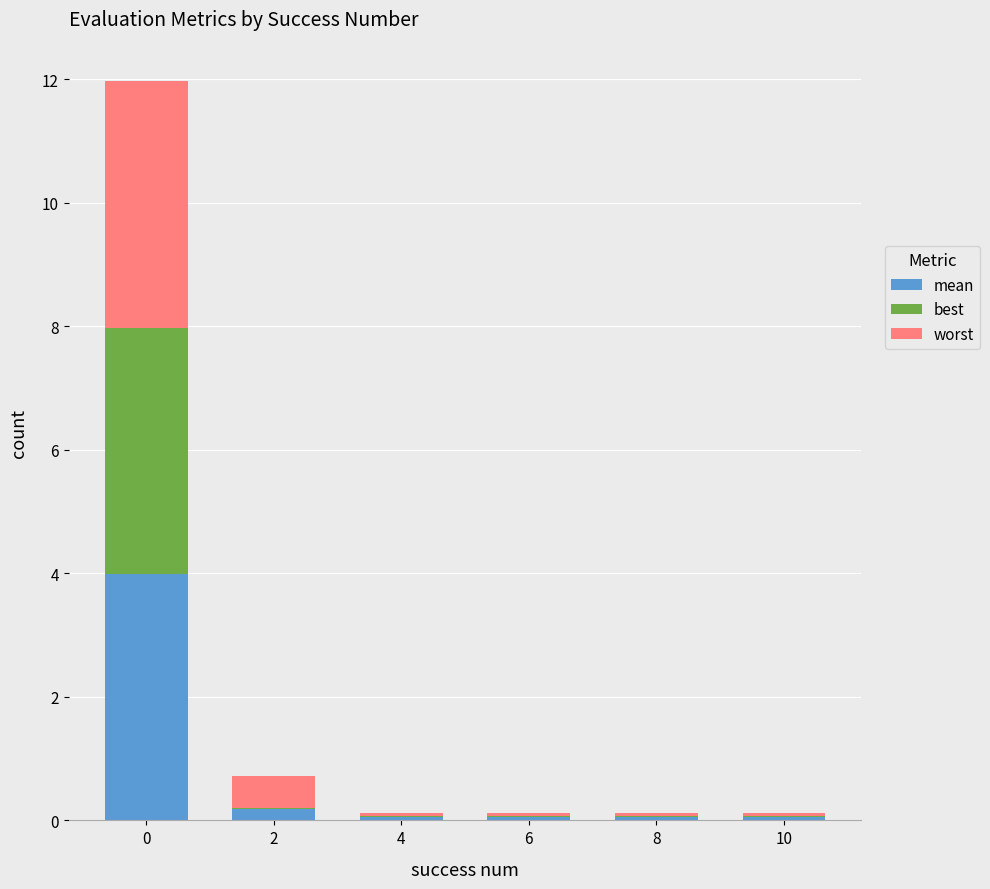

Are the bars grouped side by side (vs. stacked)?

No